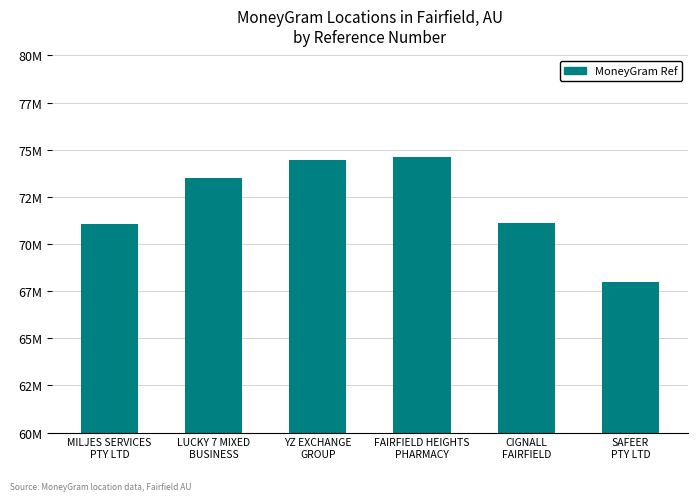

What is the change in value from LUCKY 7 MIXED
BUSINESS to YZ EXCHANGE
GROUP?

+935397